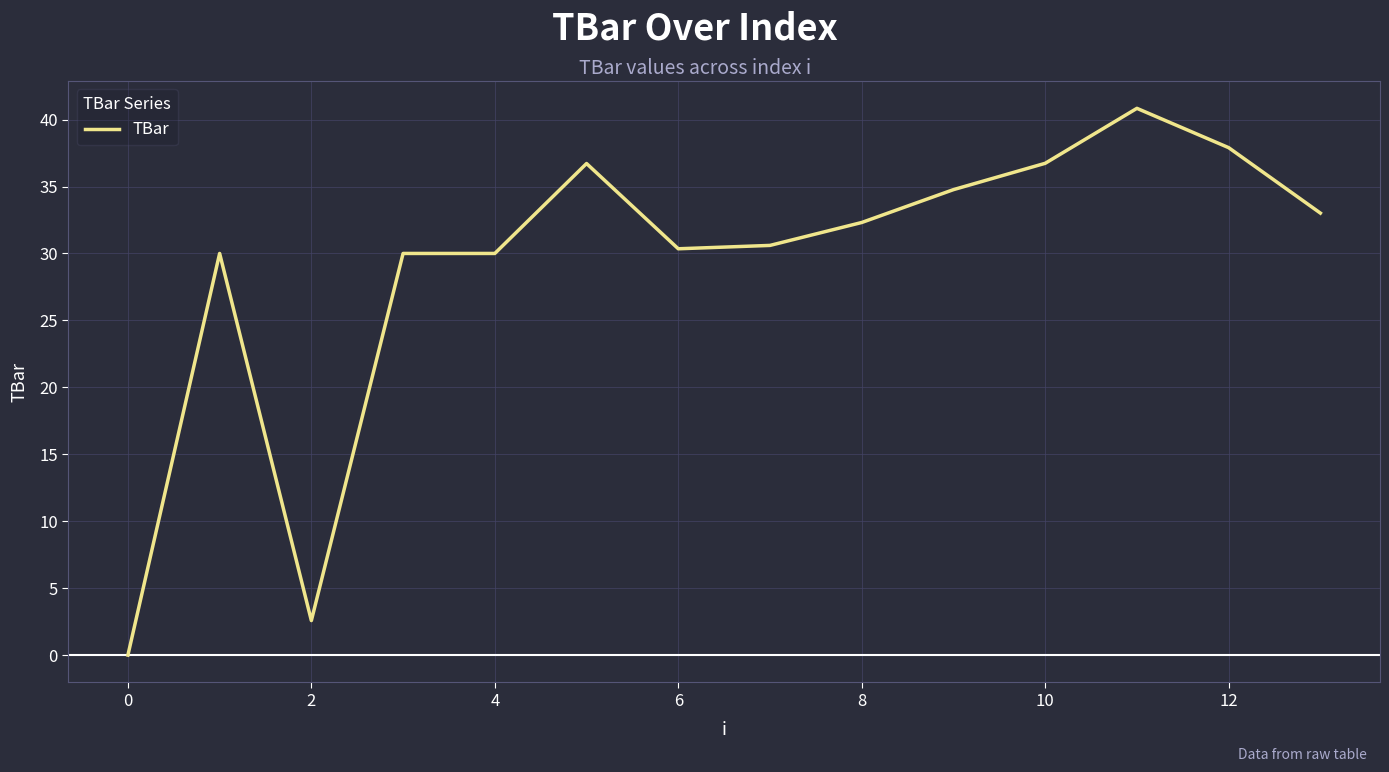

Reading right to left, what are all the values shown in this chart?

33.0	37.9	40.8	36.7	34.8	32.3	30.6	30.3	36.7	30.0	30.0	2.6	30.0	0.0